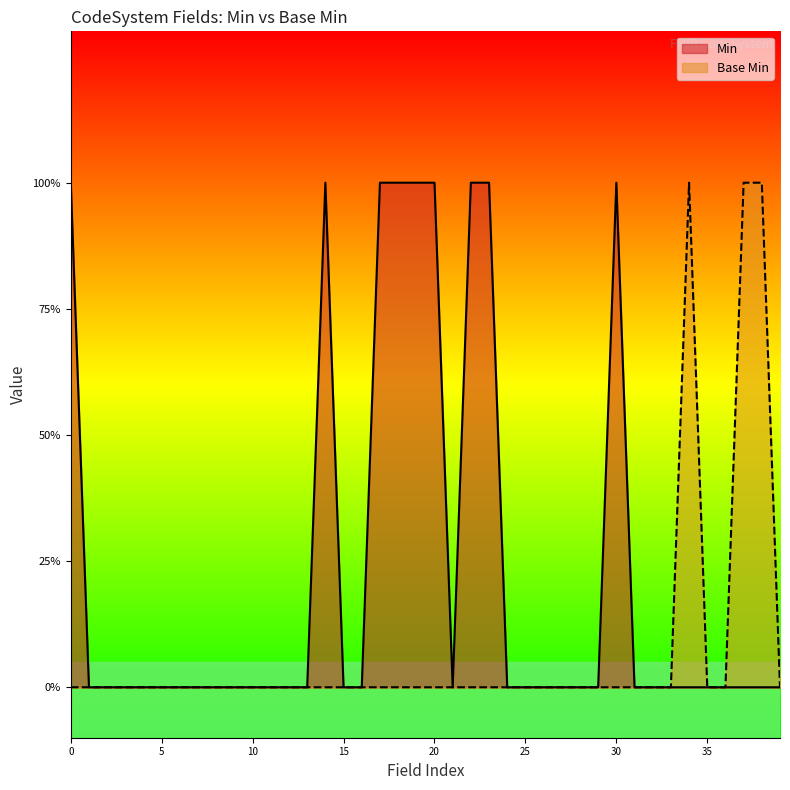

List the series in order of their overall mean, highest first.

Min, Base Min